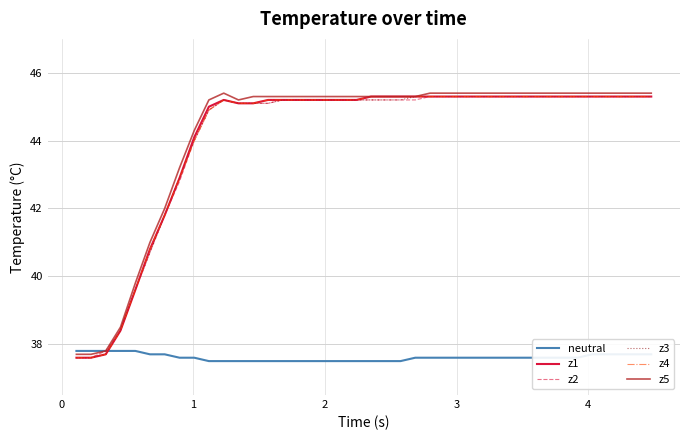

Which series has the largest total across all categories?

z5